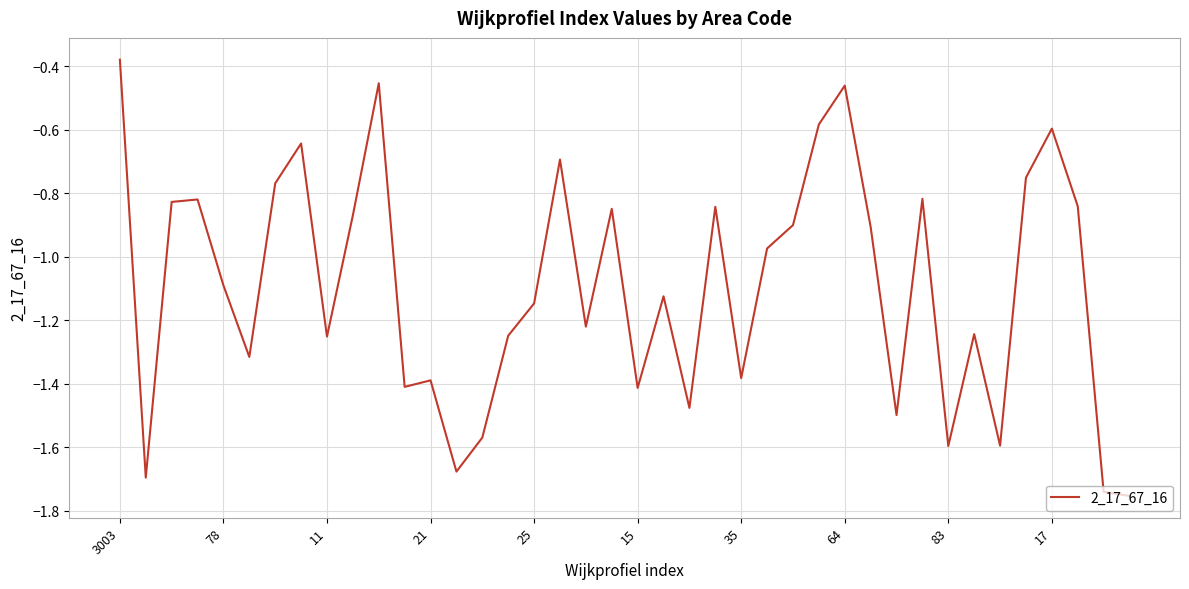

What is the difference between the maximum and minimum values?

1.4